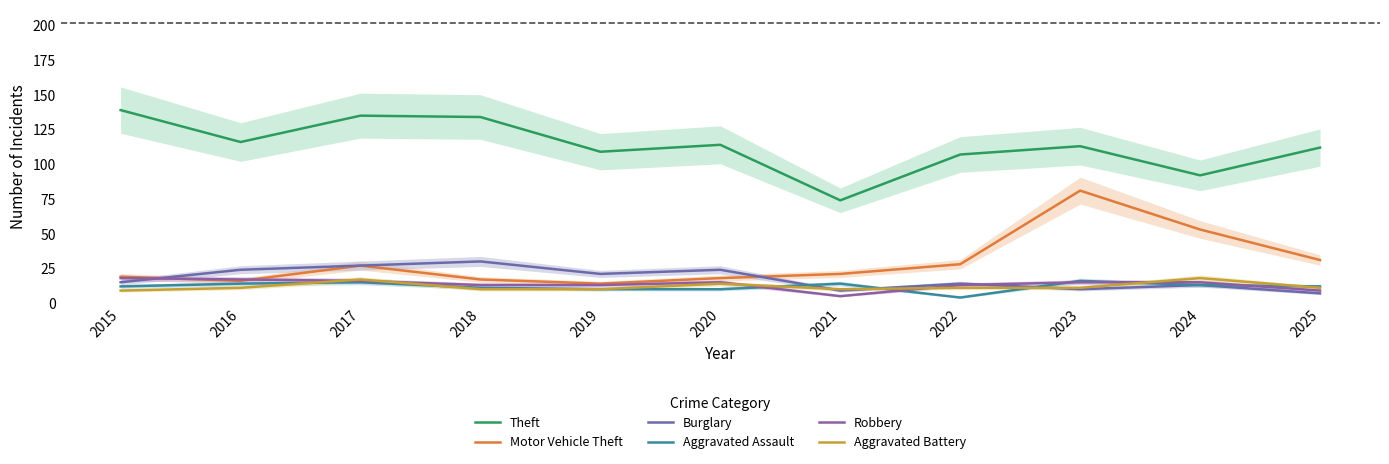

What is the maximum value for Theft?

139